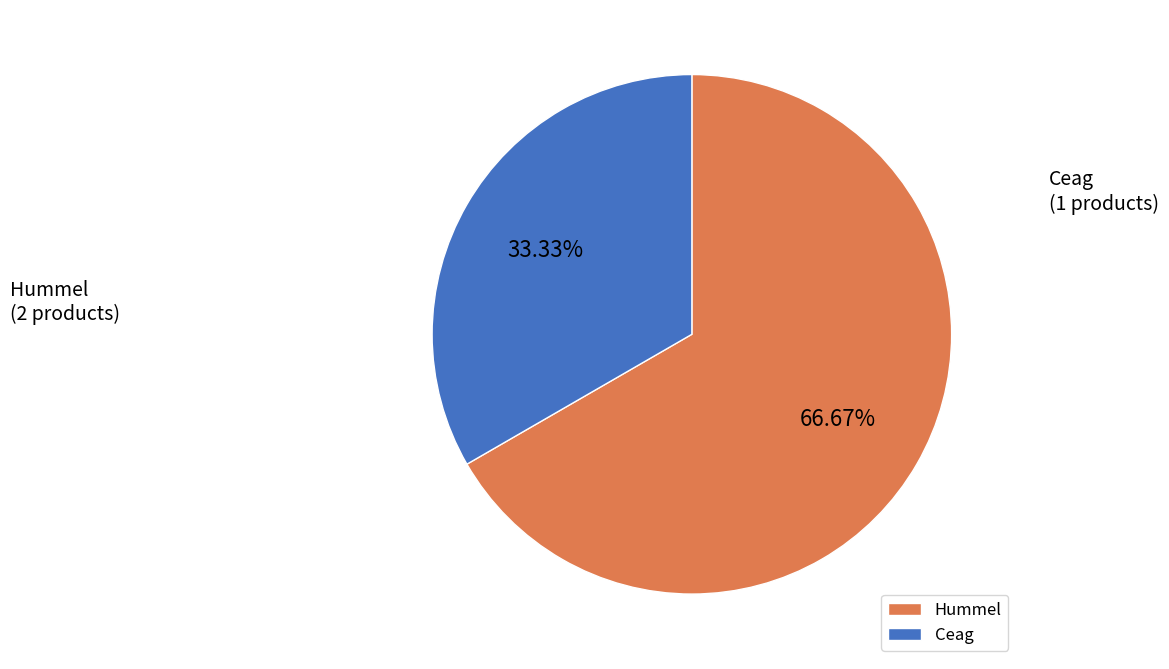

What is the largest slice in the pie chart?

Hummel